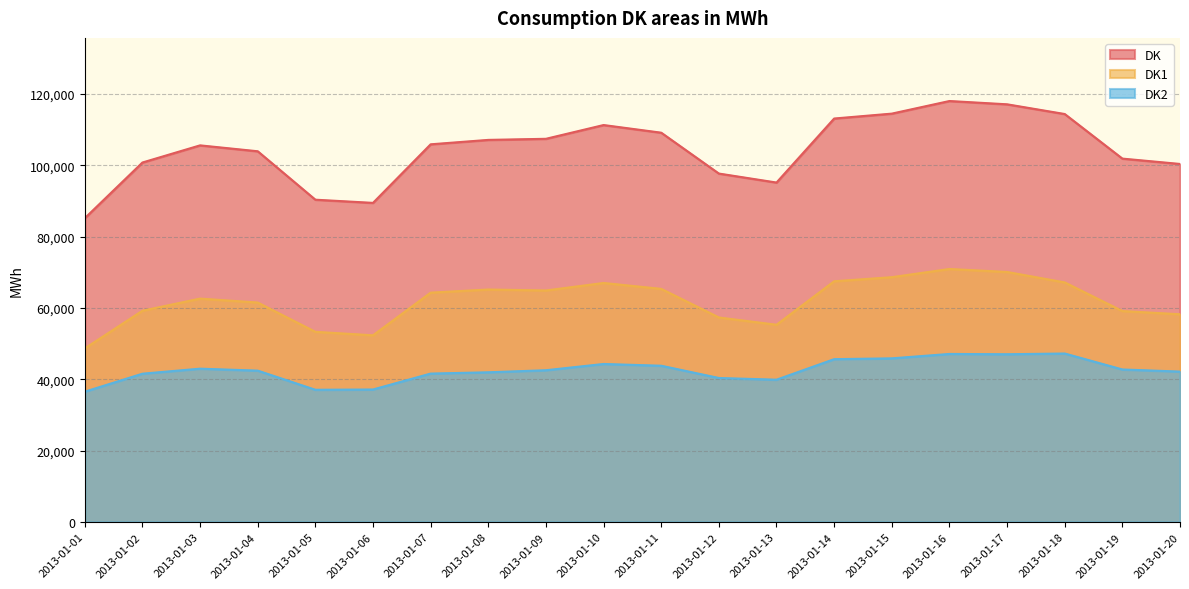

What is the minimum value shown in the chart?

36520